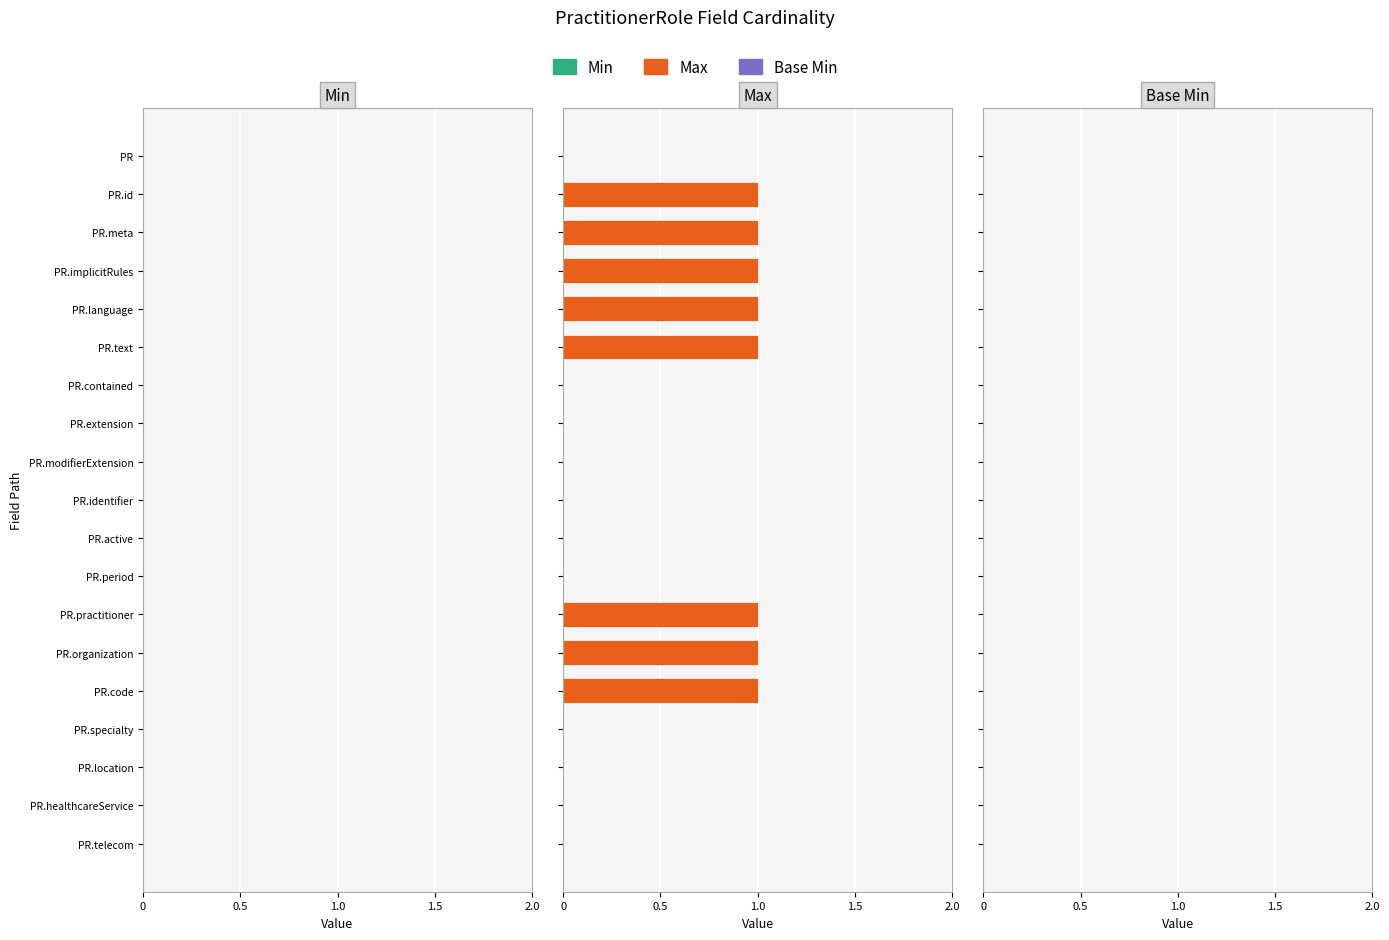

What is the sum of all values?

8